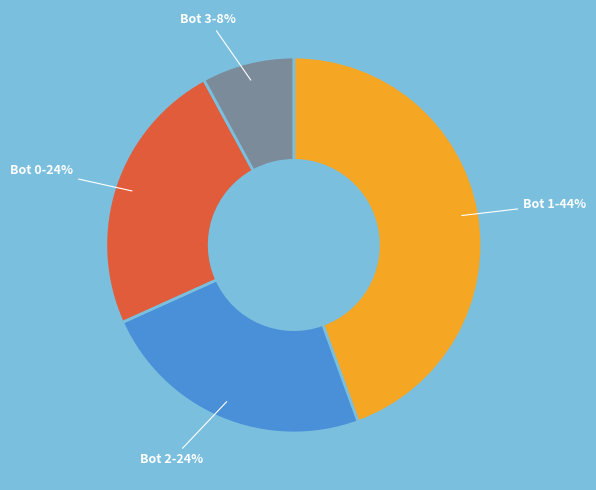

To the nearest percent, what is the average slice percentage?

25%